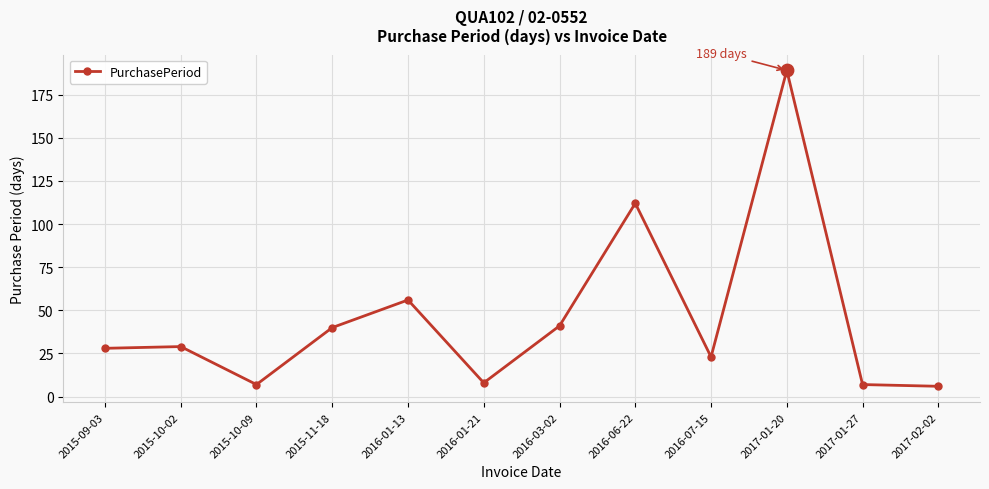

What is the change in value from 2015-09-03 to 2016-03-02?

+13